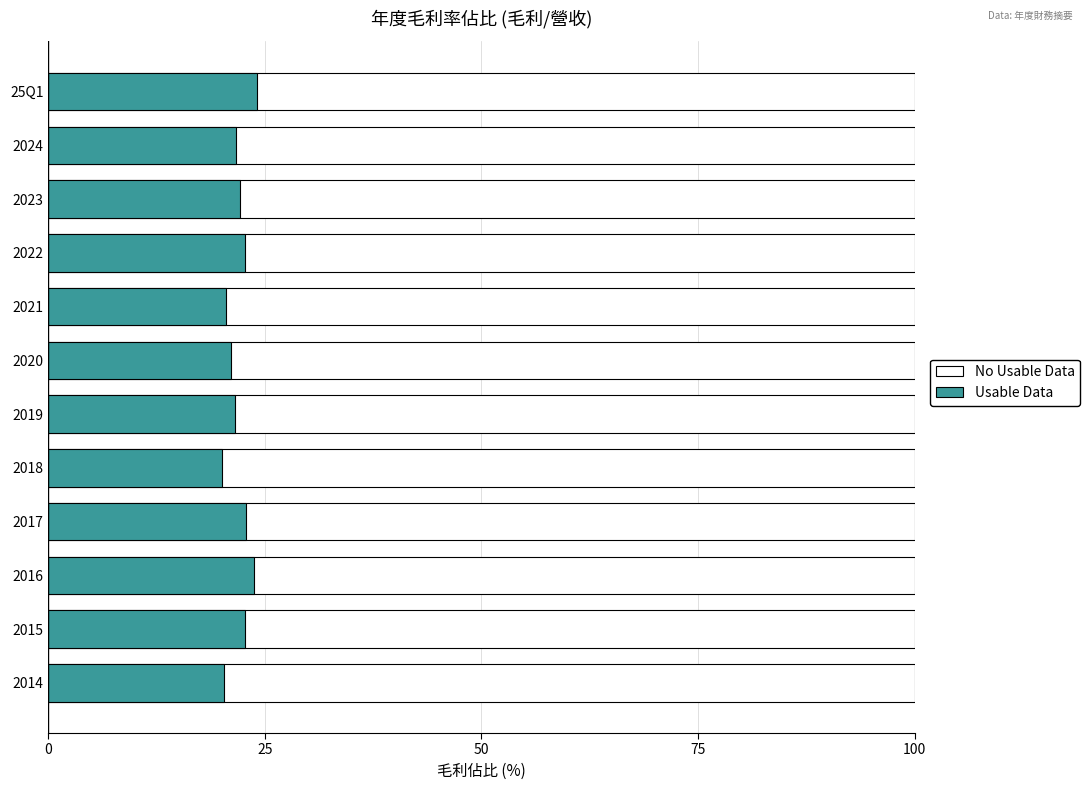

Is it true that No Usable Data equals 1.2 at 7?

False